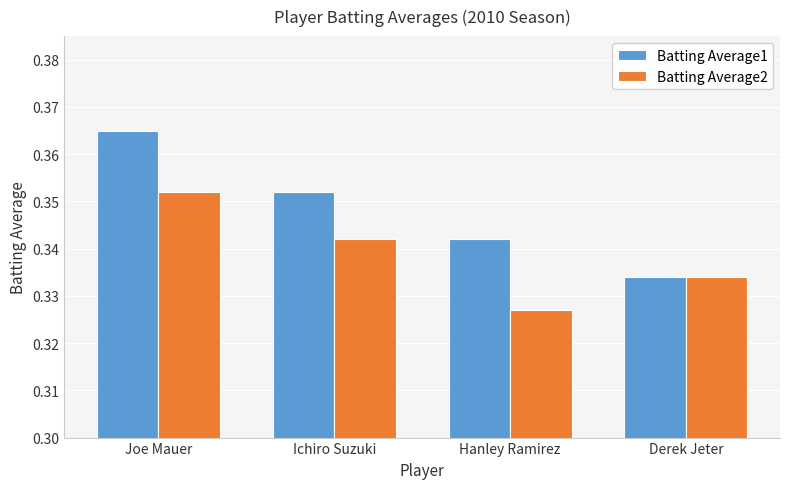

At which label does Batting Average2 reach its minimum?

Hanley Ramirez